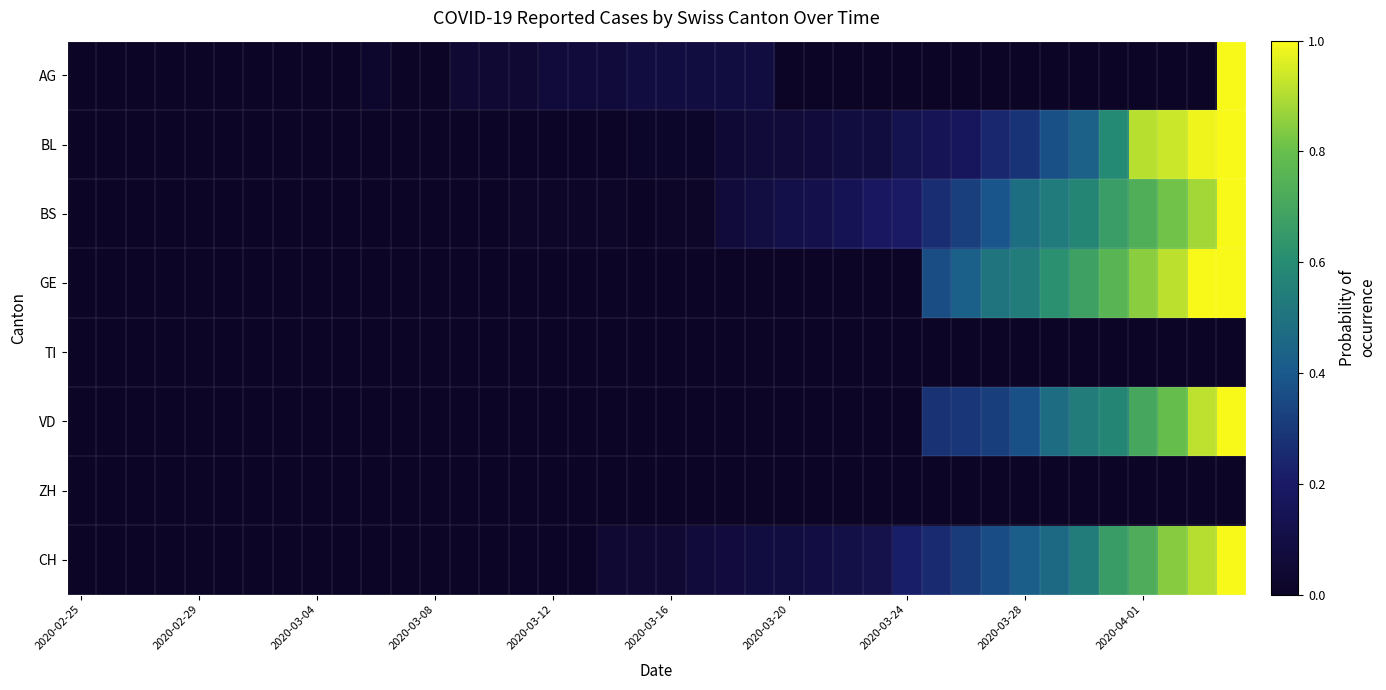

At which category is the sum across all series the highest?

39